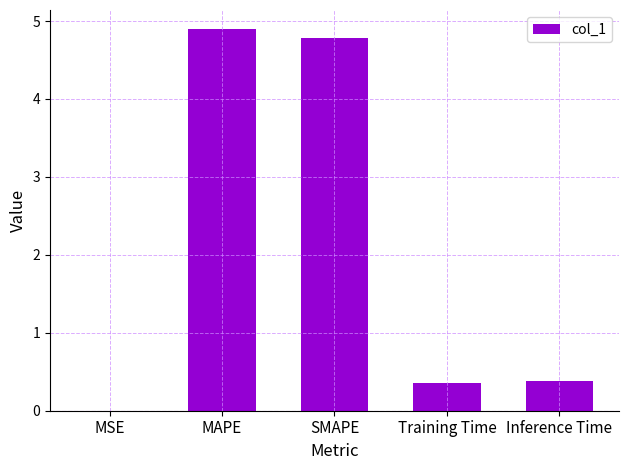

What is the change in value from MAPE to Inference Time?

-4.5